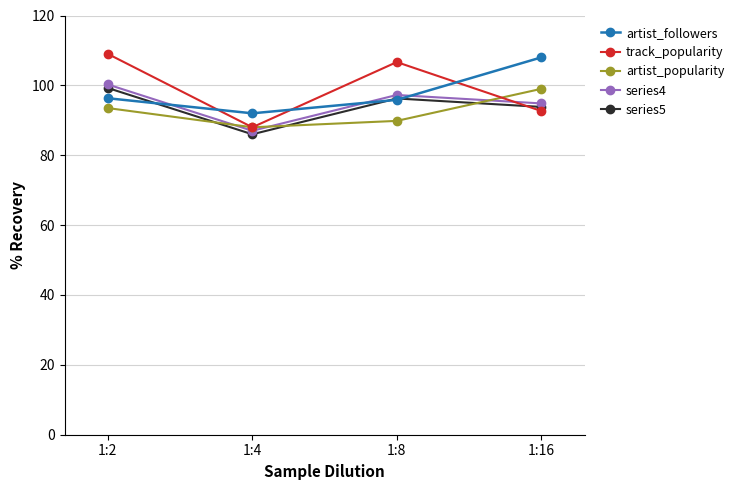

Which label corresponds to the largest value in the chart?

1:2